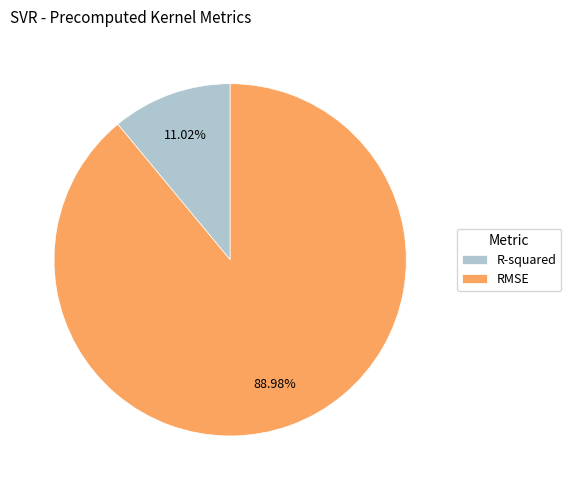

How many segments does this pie chart have?

2